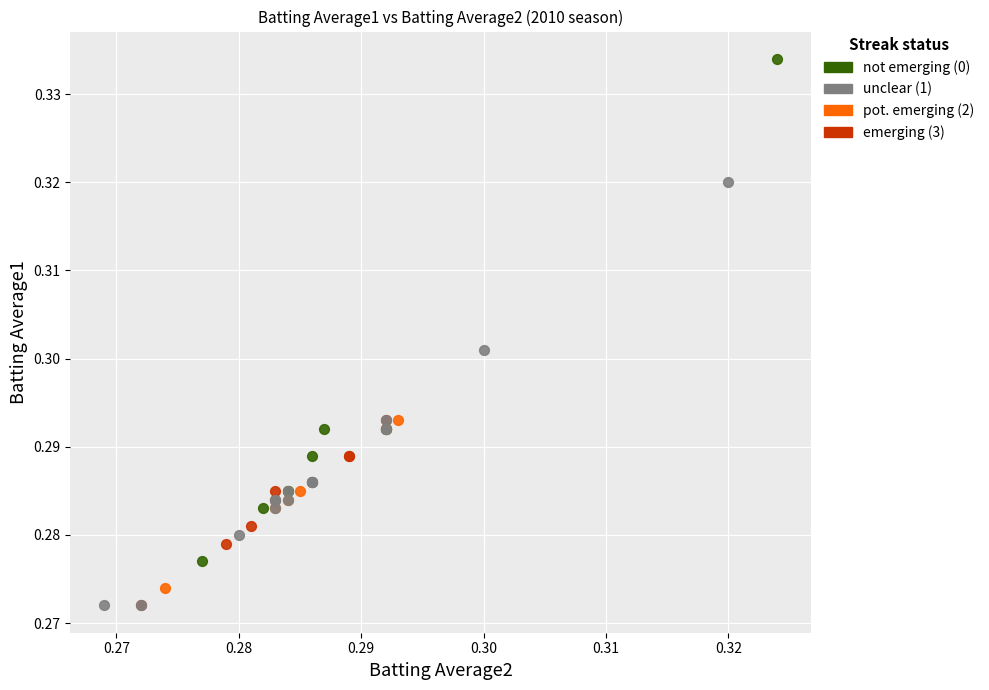

Which series has the widest spread of Y values?

not emerging (0)